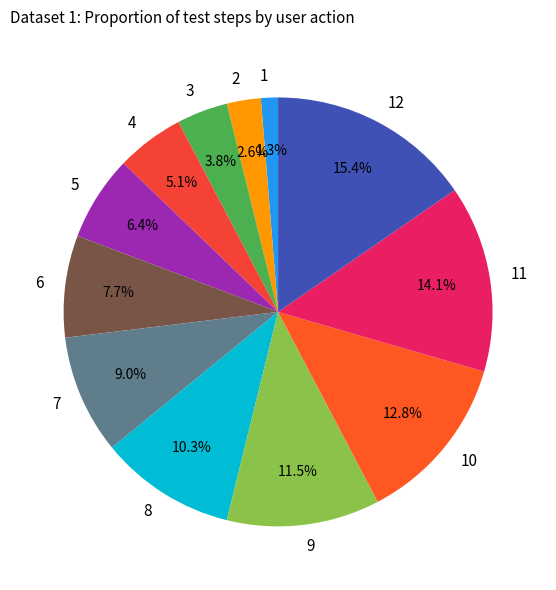

Rank the categories by value from highest to lowest.

12, 11, 10, 9, 8, 7, 6, 5, 4, 3, 2, 1